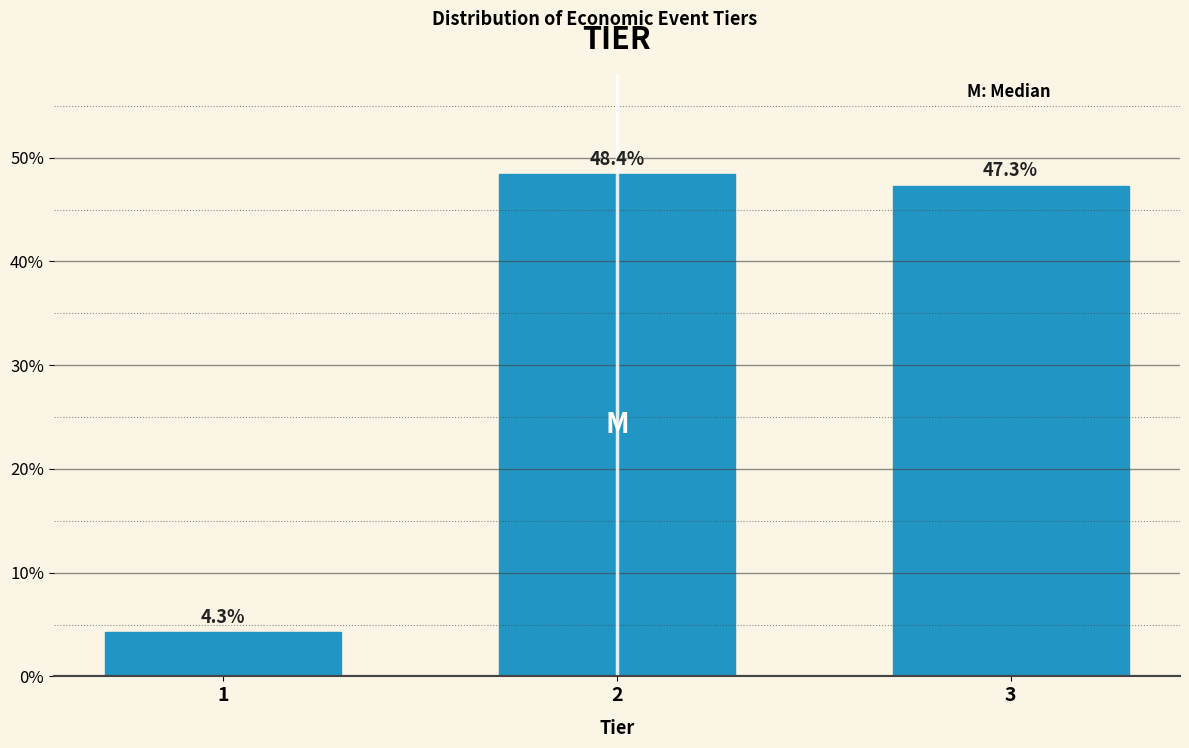

Reading right to left, extract all data points from this chart.

47.3	48.4	4.3